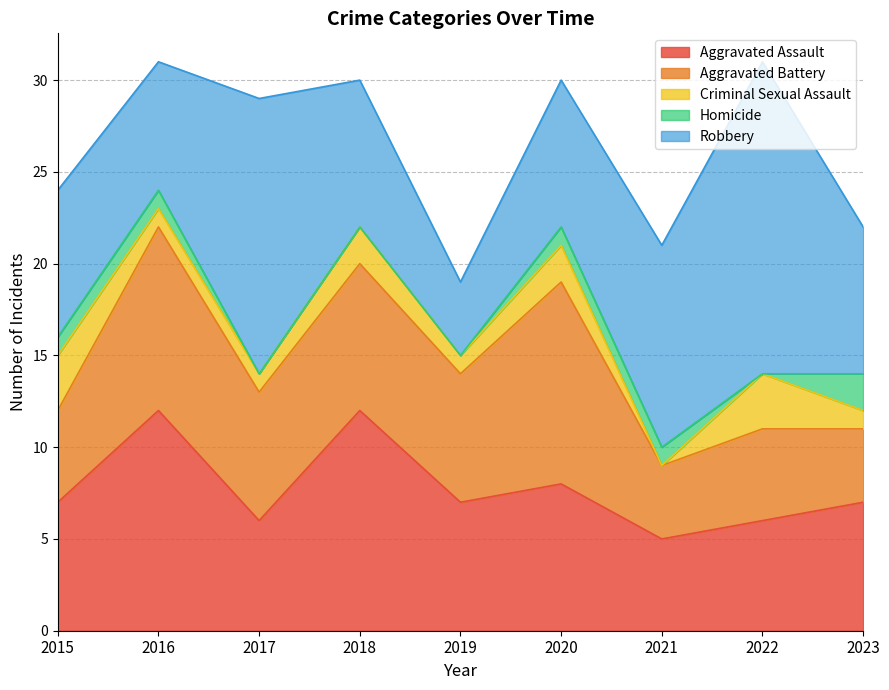

How many interior local valleys does the Criminal Sexual Assault series have?

2